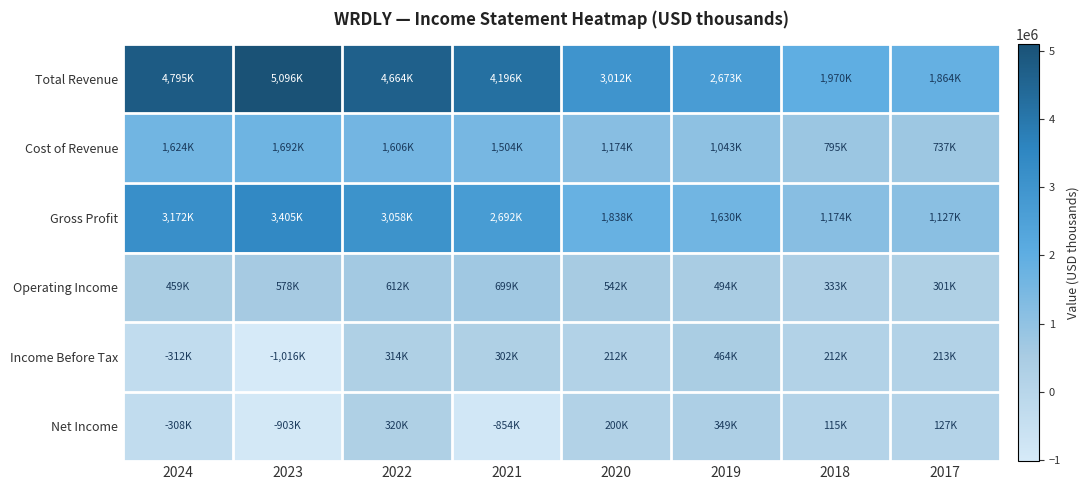

What is the spread (max minus min) of values at 2024?

5107500